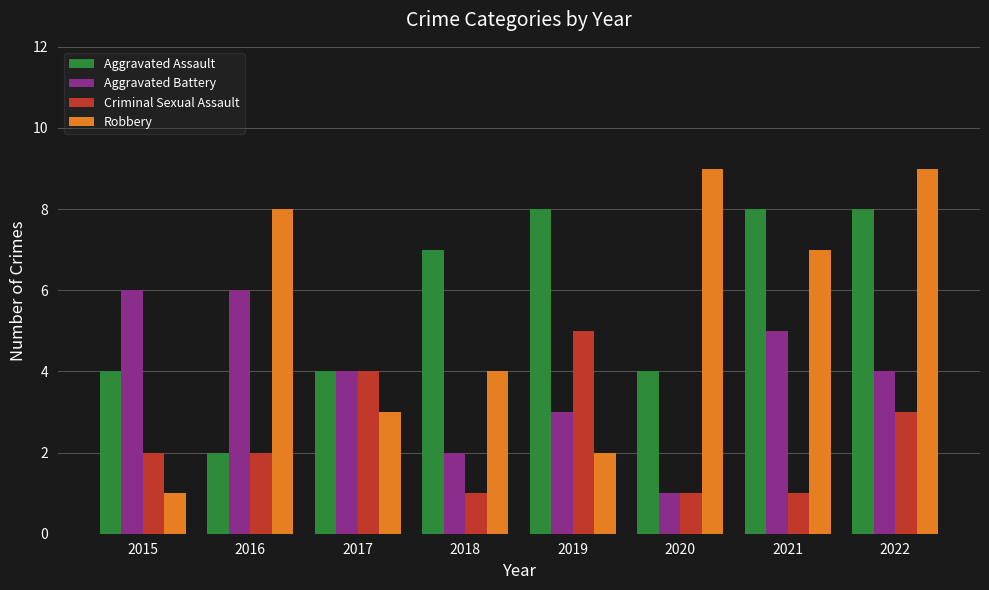

Which series has the largest total across all categories?

Aggravated Assault